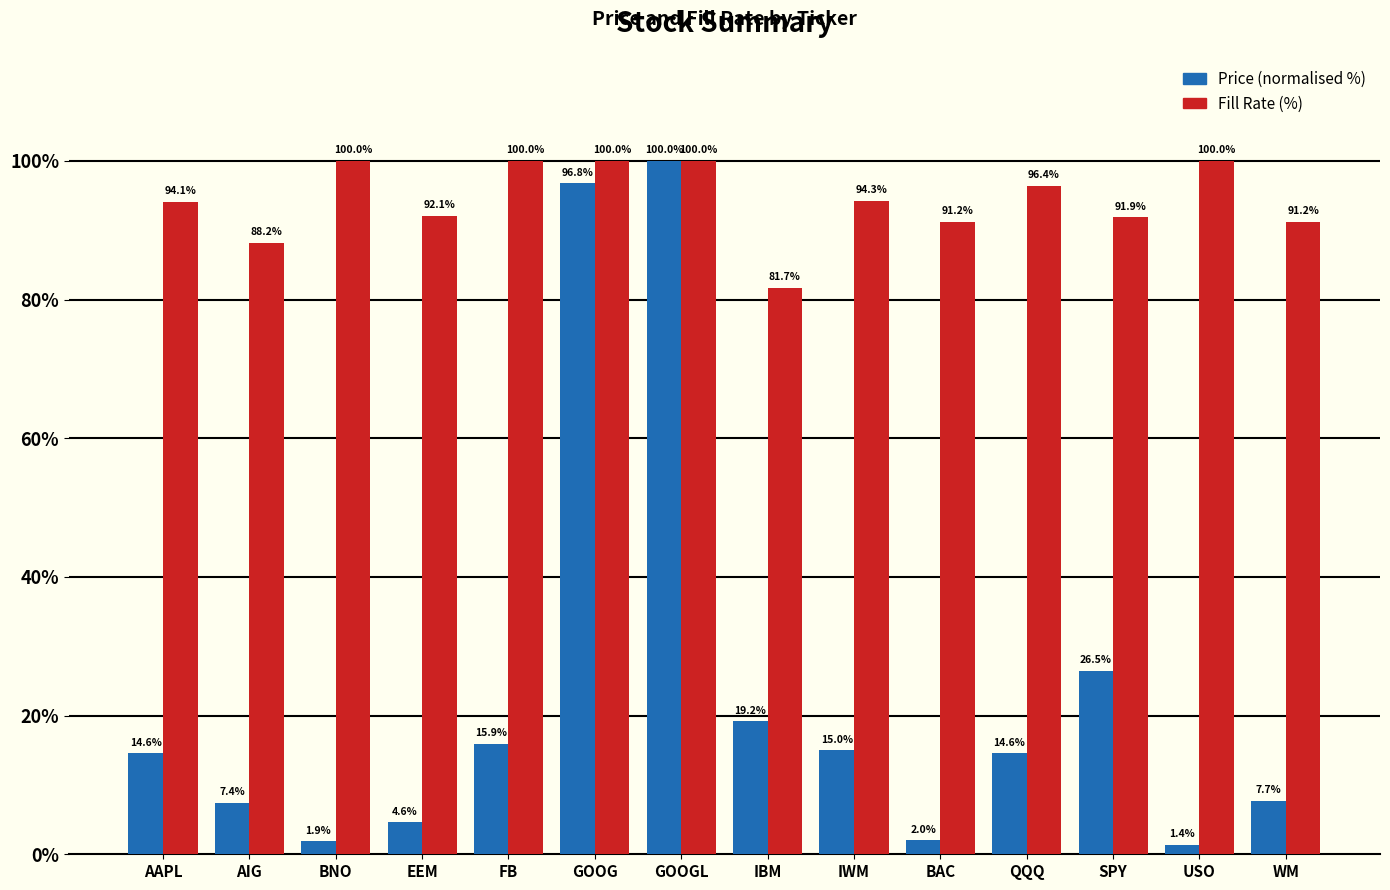

Are the bars horizontal?

No